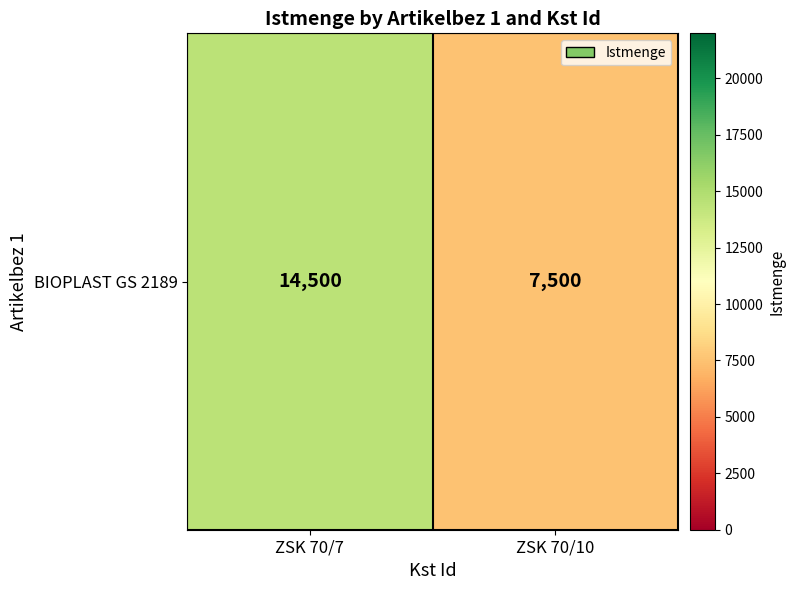

Which has a higher value, ZSK 70/10 or ZSK 70/7?

ZSK 70/7